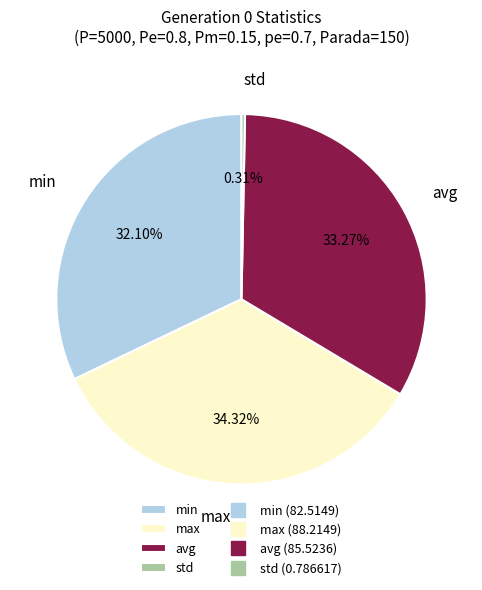

True or false: std accounts for 0% of the total.

True